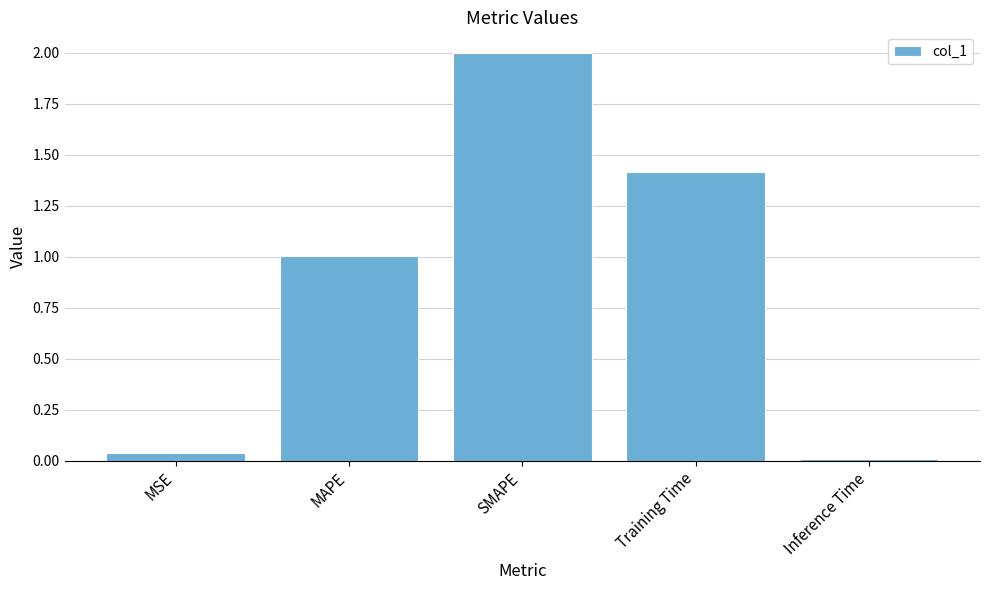

What is the label of the 3rd bar from the left?

SMAPE